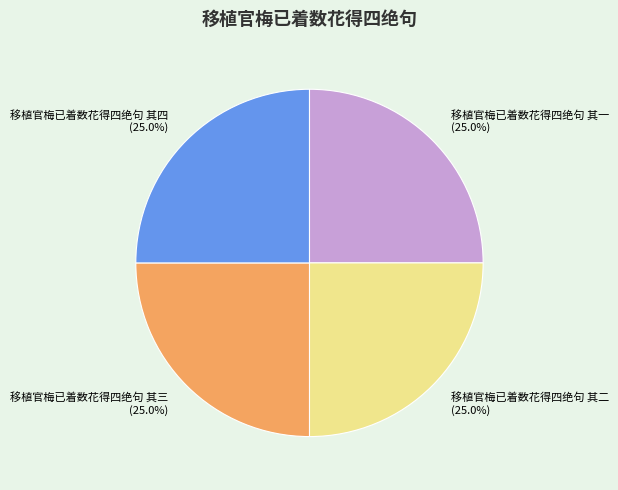

To the nearest percent, what is the combined percentage of 移植官梅已着数花得四绝句 其二 and 移植官梅已着数花得四绝句 其一?

50%